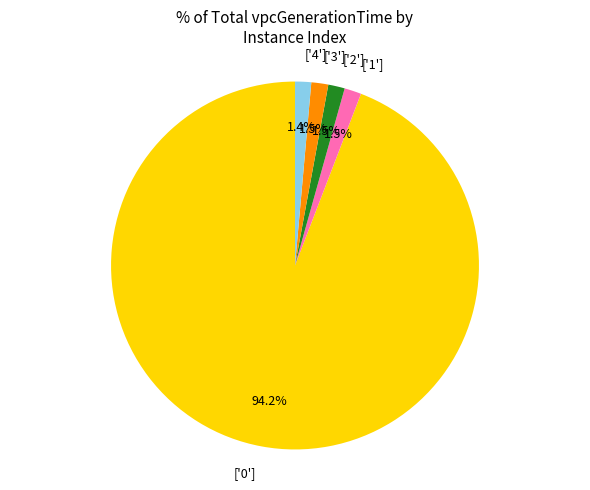

How much of the chart is everything except ['3']?

98.5%